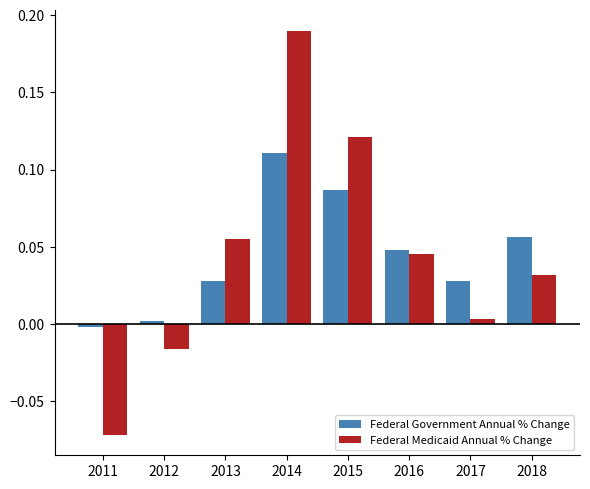

What is the total value across all series at 2014?

0.3